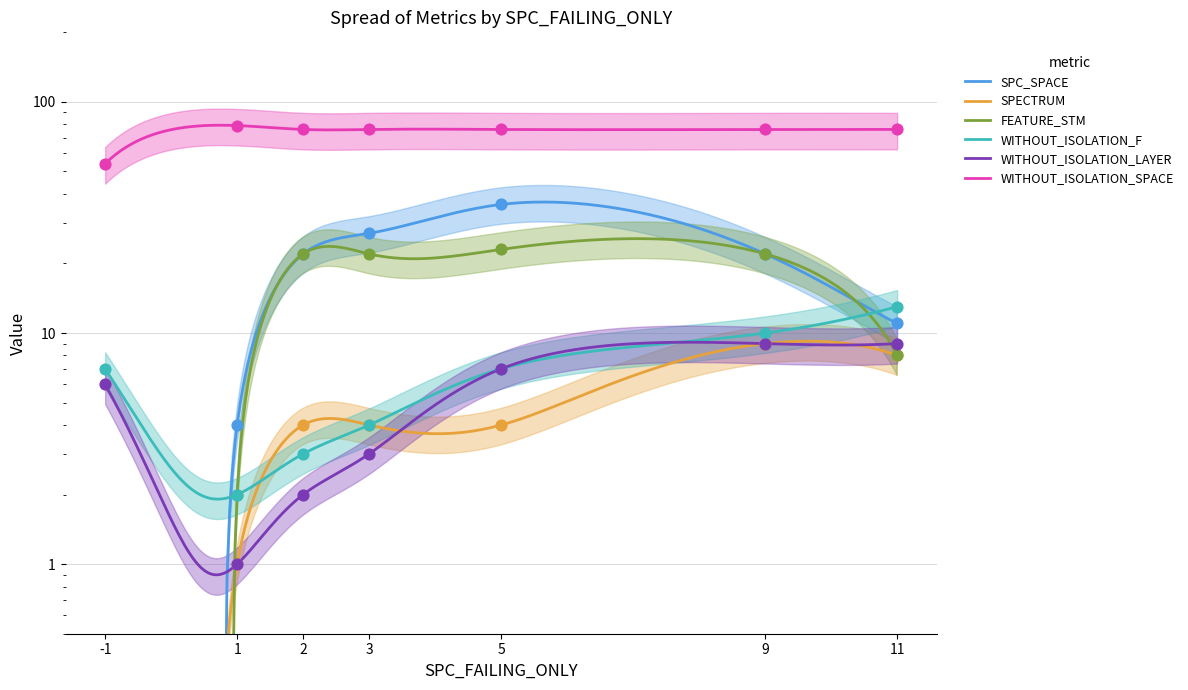

What are all the series names shown in the legend?

SPC_SPACE, SPECTRUM, FEATURE_STM, WITHOUT_ISOLATION_F, WITHOUT_ISOLATION_LAYER, WITHOUT_ISOLATION_SPACE